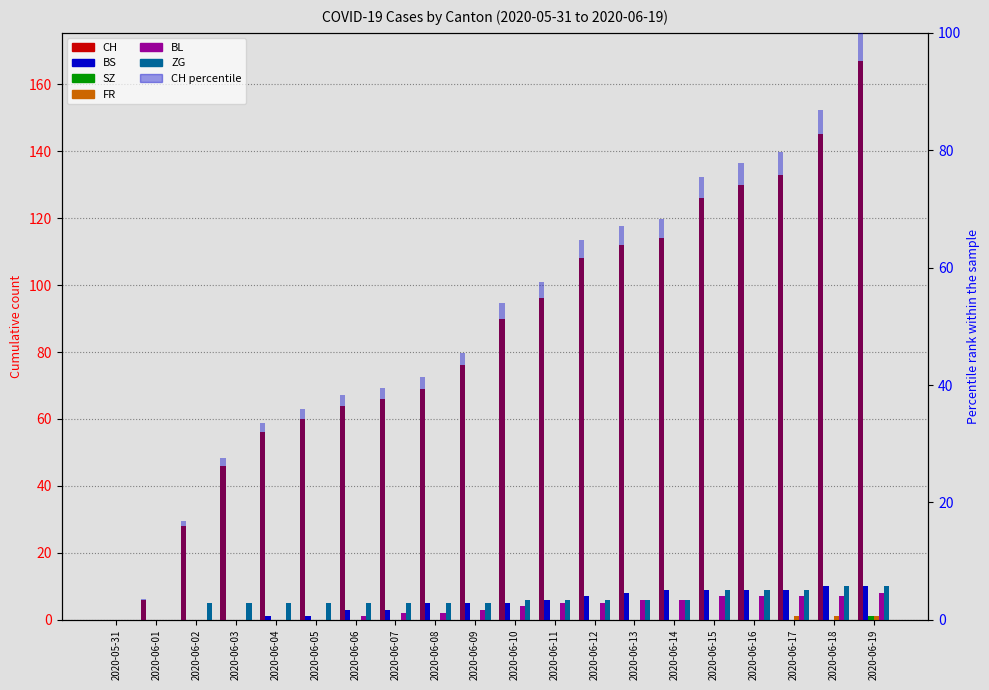

At 2020-06-15, list the series in order from largest to smallest.

CH, BS, ZG, BL, SZ, FR